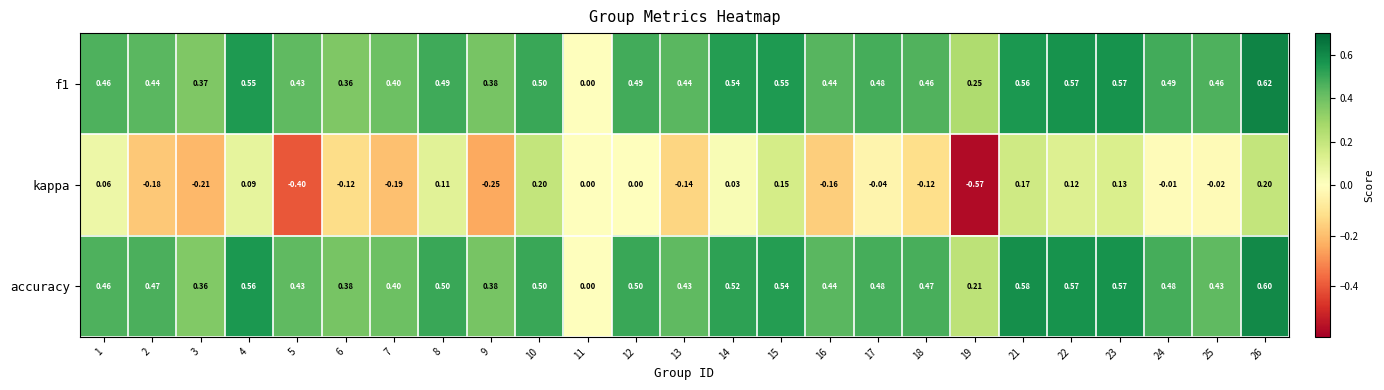

At which category does the chart reach its minimum across all series?

19